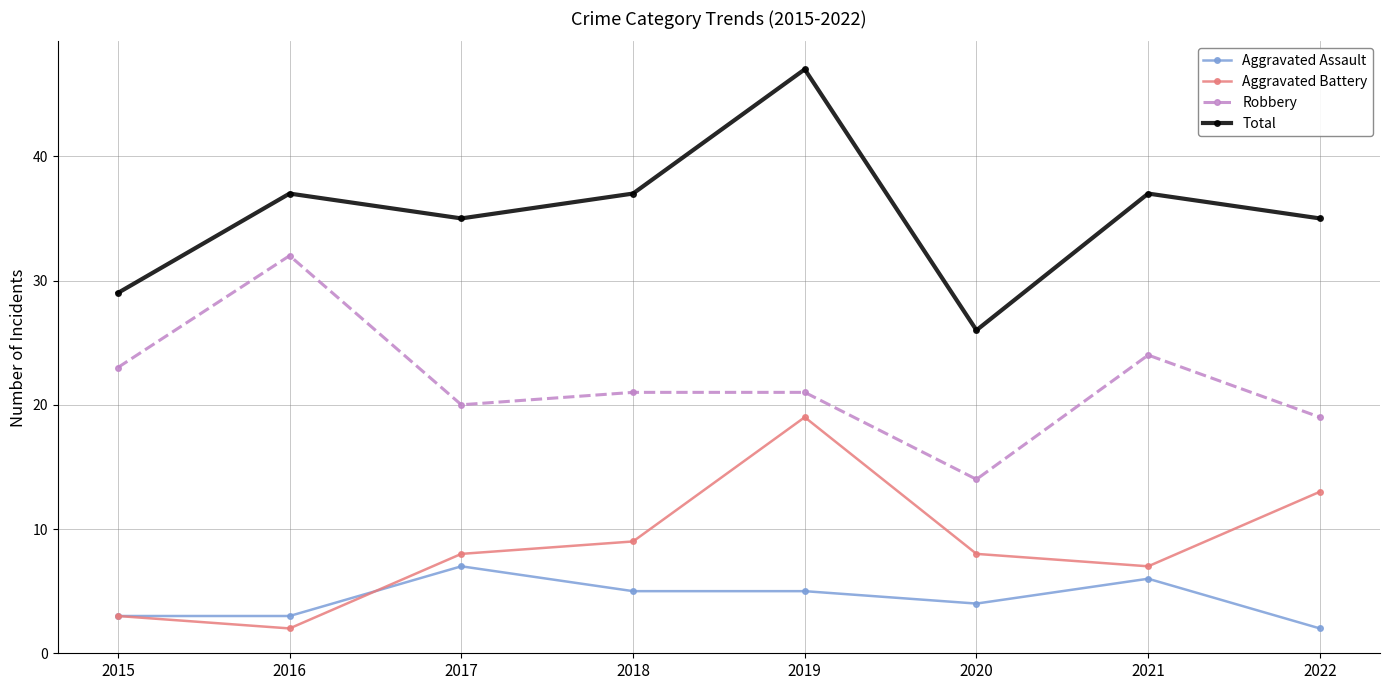

Reading left to right, list all the values displayed in this chart.

Aggravated Assault: 2015=3	2016=3	2017=7	2018=5	2019=5	2020=4	2021=6	2022=2
Aggravated Battery: 2015=3	2016=2	2017=8	2018=9	2019=19	2020=8	2021=7	2022=13
Robbery: 2015=23	2016=32	2017=20	2018=21	2019=21	2020=14	2021=24	2022=19
Total: 2015=29	2016=37	2017=35	2018=37	2019=47	2020=26	2021=37	2022=35